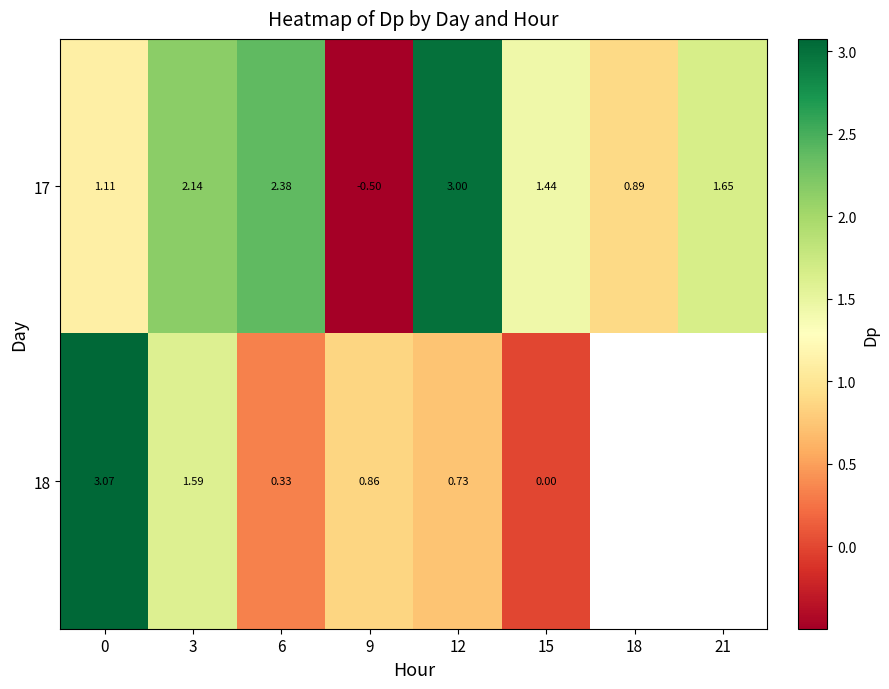

Is the value of 17 at 18 greater than the value of 18 at 9?

Yes